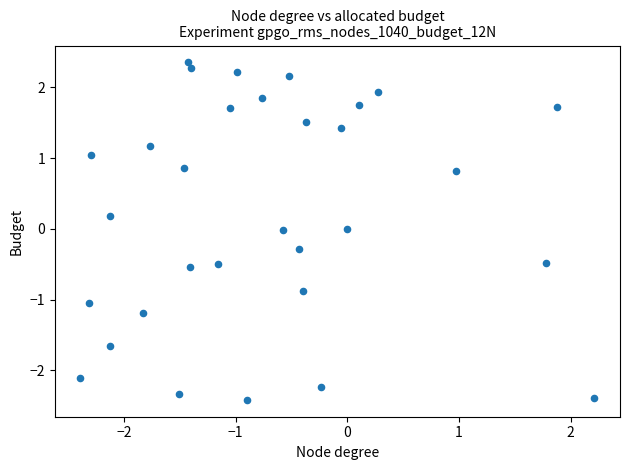

What is the range of Y values (max minus min)?

4.8